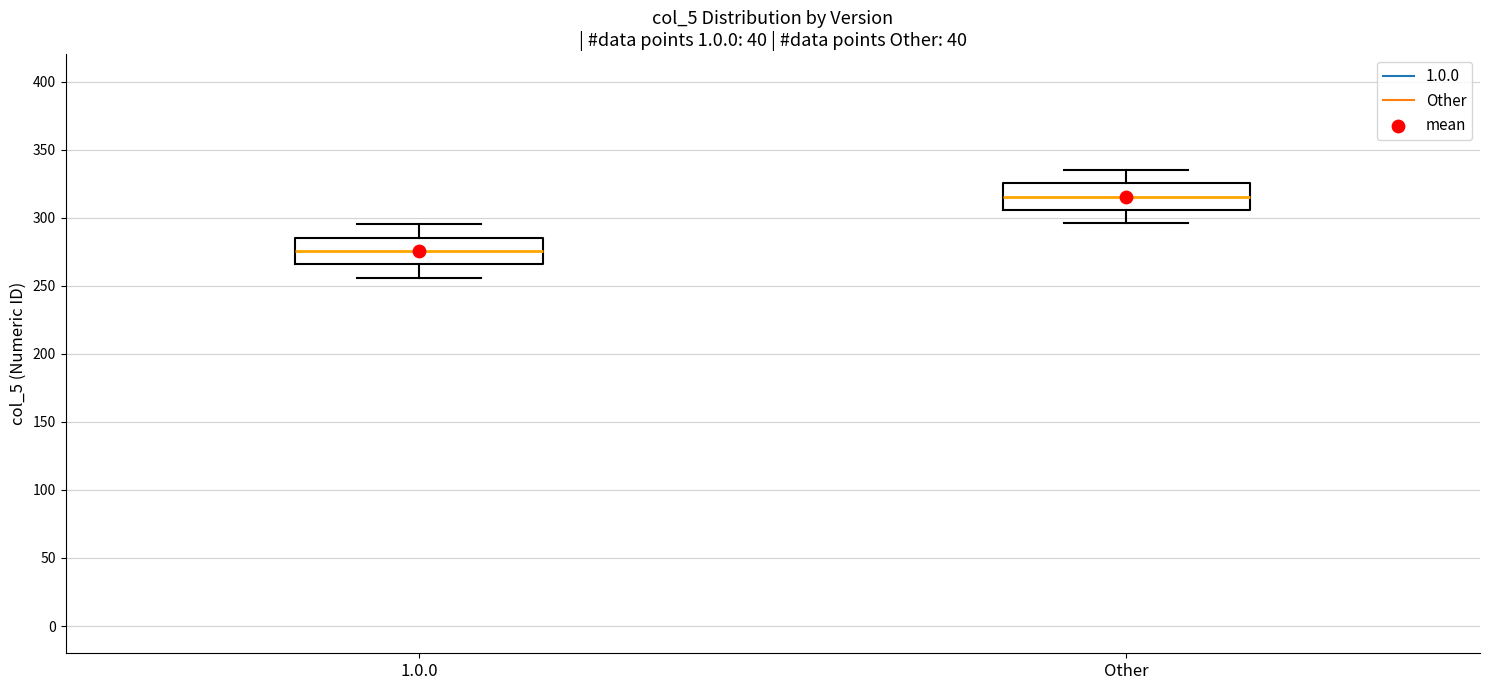

Reading left to right, read every box against the y-axis: the position of its median line, the range the box covers, and the ends of its whiskers. The values are not printed on the chart, so give them approximately, as read against the axis.

1.0.0: median 275, box 265 to 285, whiskers 255 to 295
Other: median 315, box 305 to 325, whiskers 295 to 335